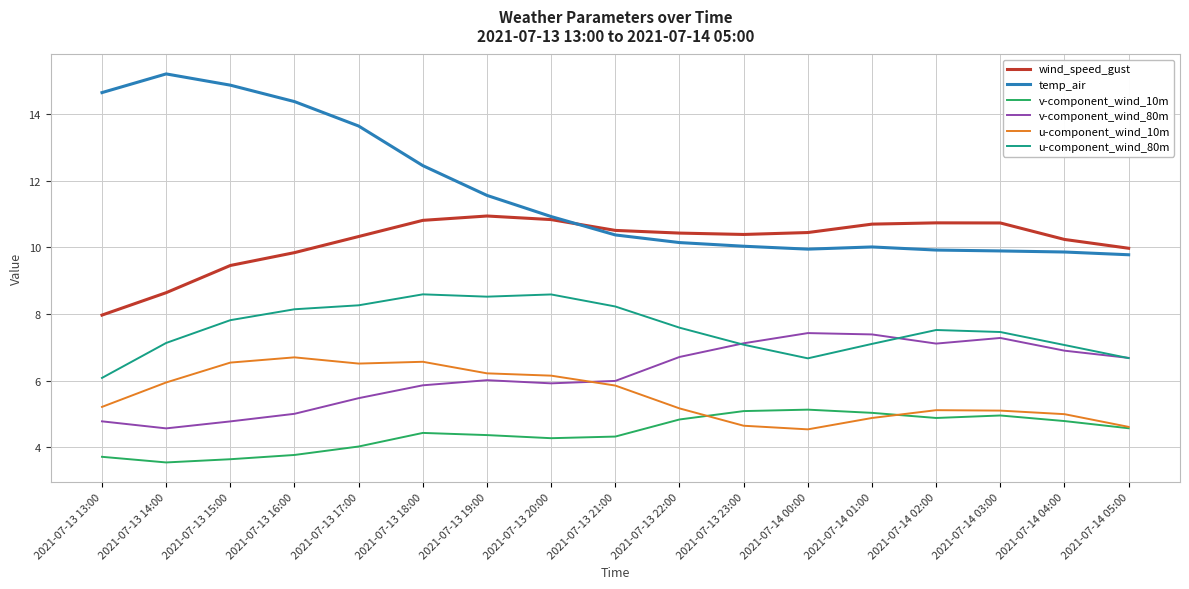

Which series has the largest range (max minus min)?

temp_air